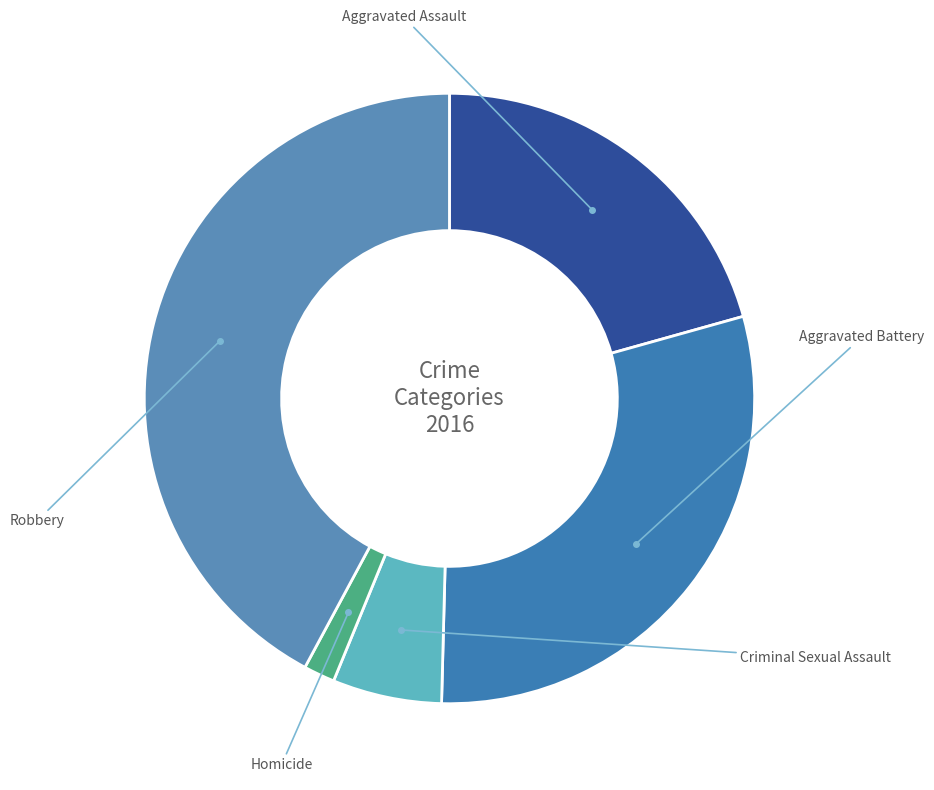

Count the number of slices in the pie.

5